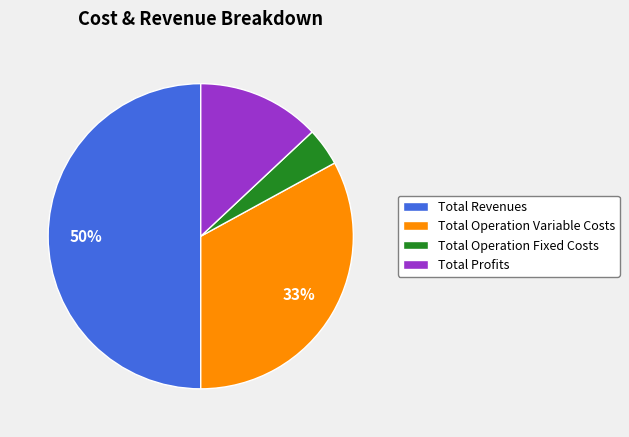

Which slice is the smallest?

Total Operation Fixed Costs